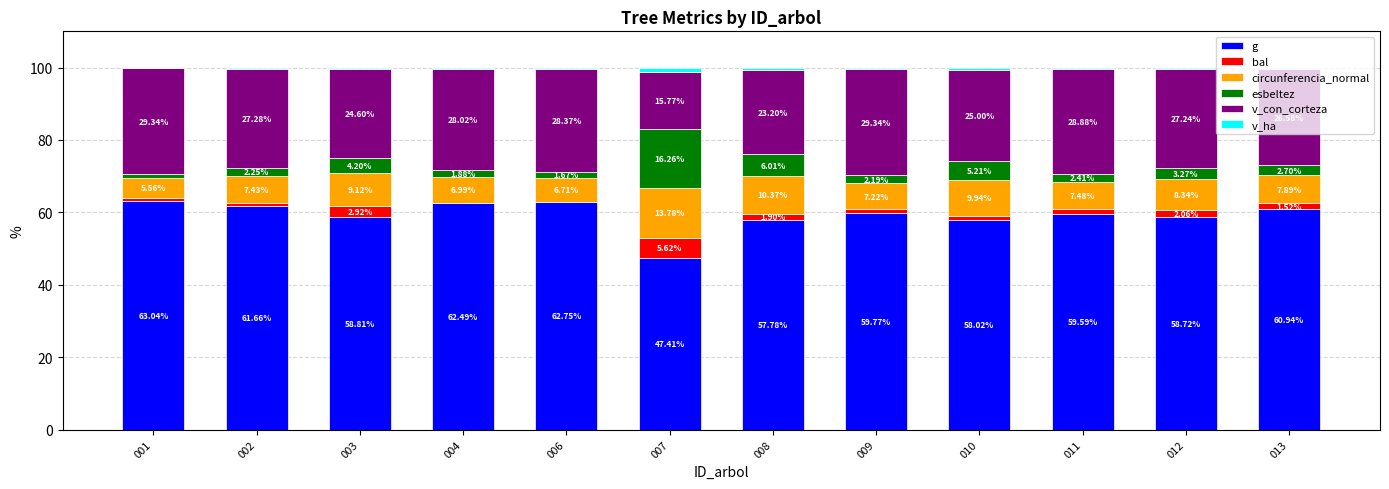

Which series changed the most between 007 and 009?

esbeltez